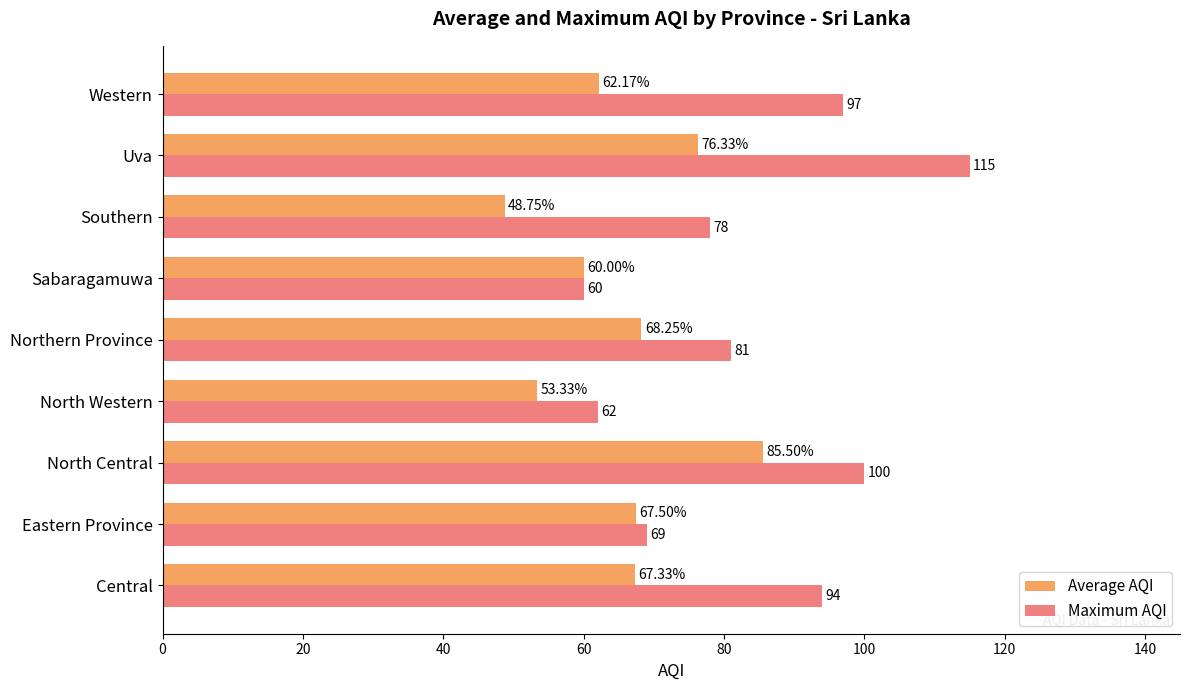

At which label is Average AQI closest to 67?

Central